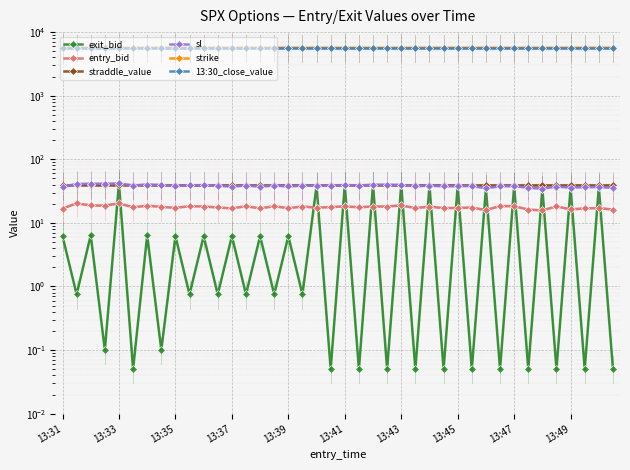

Rank the series by their maximum value, from lowest to highest.

entry_bid, straddle_value, exit_bid, sl, 13:30_close_value, strike